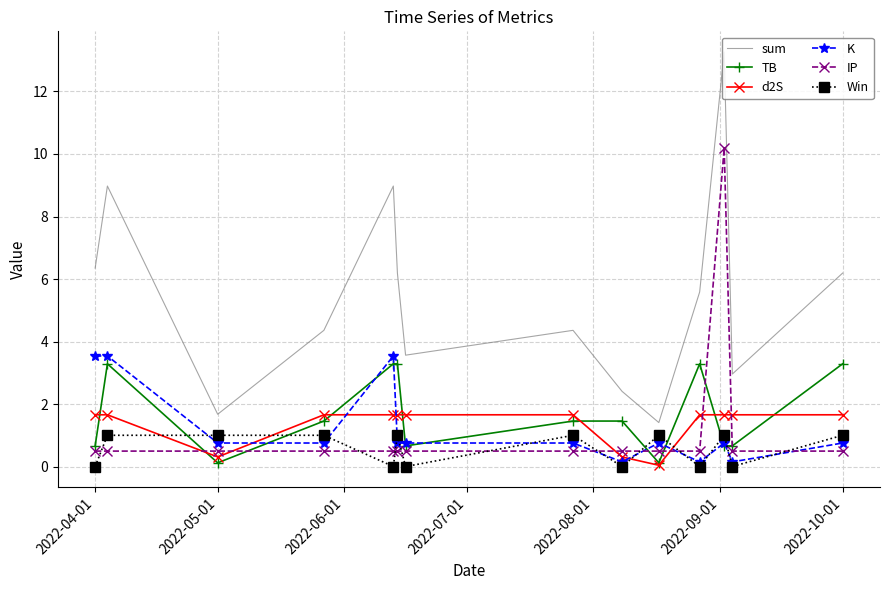

Count the number of categories in the chart.

14